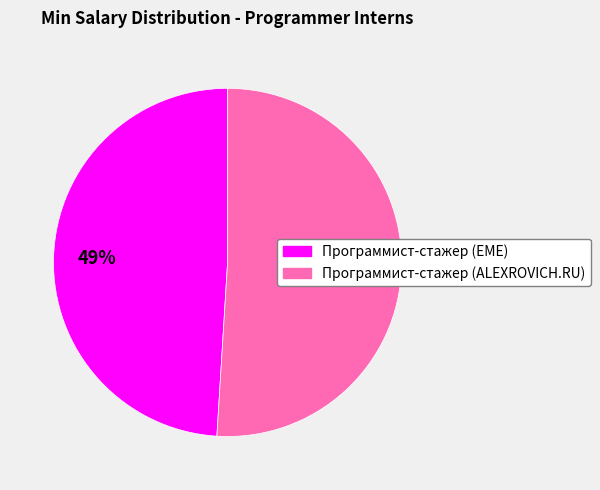

Is there a majority slice in this chart?

Yes